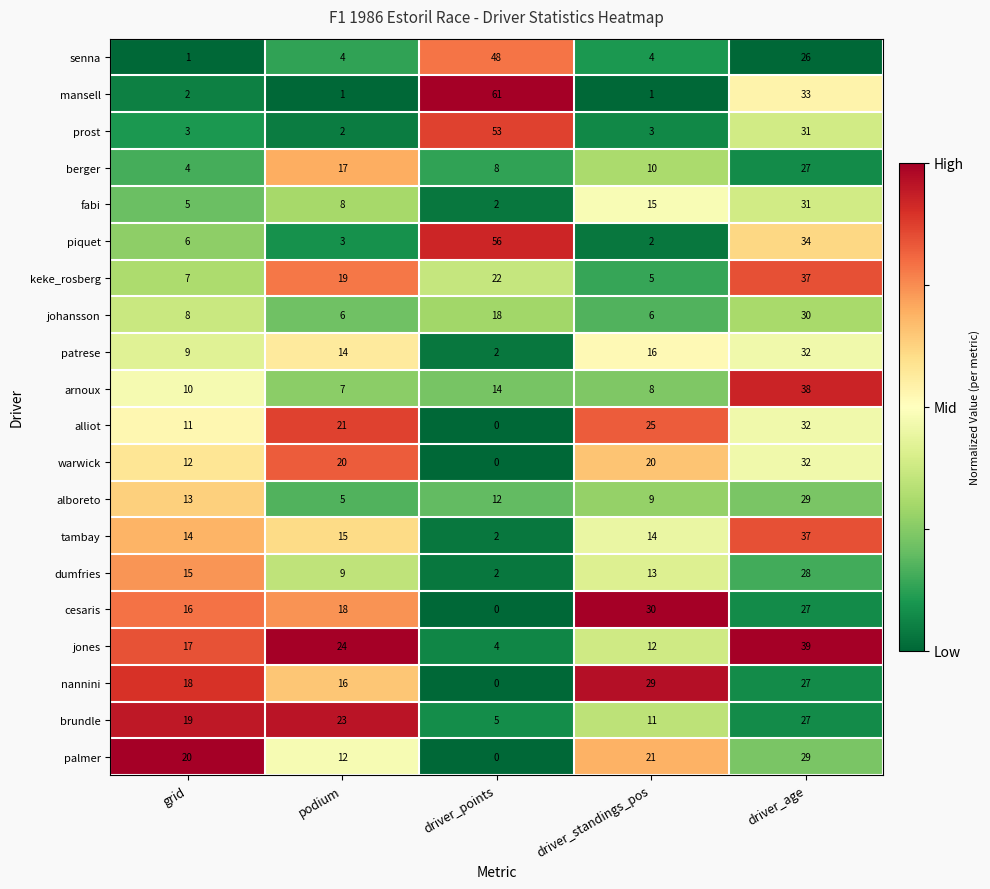

Which series has the widest spread of values?

mansell